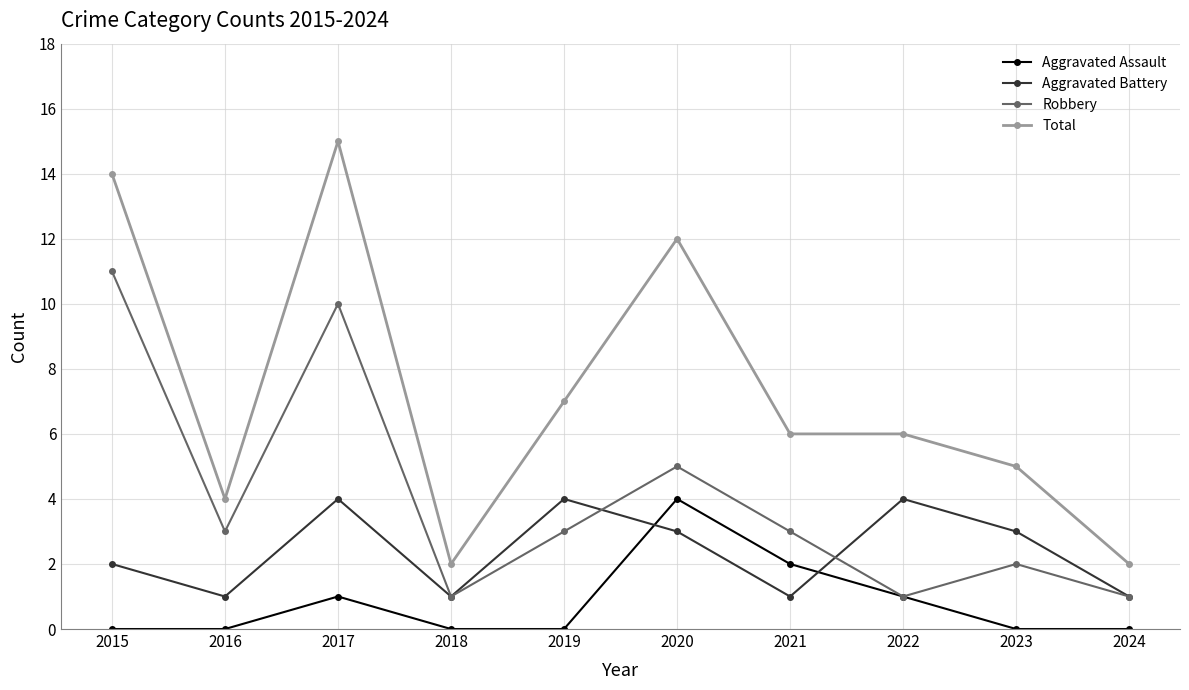

Which category has the highest value in the Total series?

2017